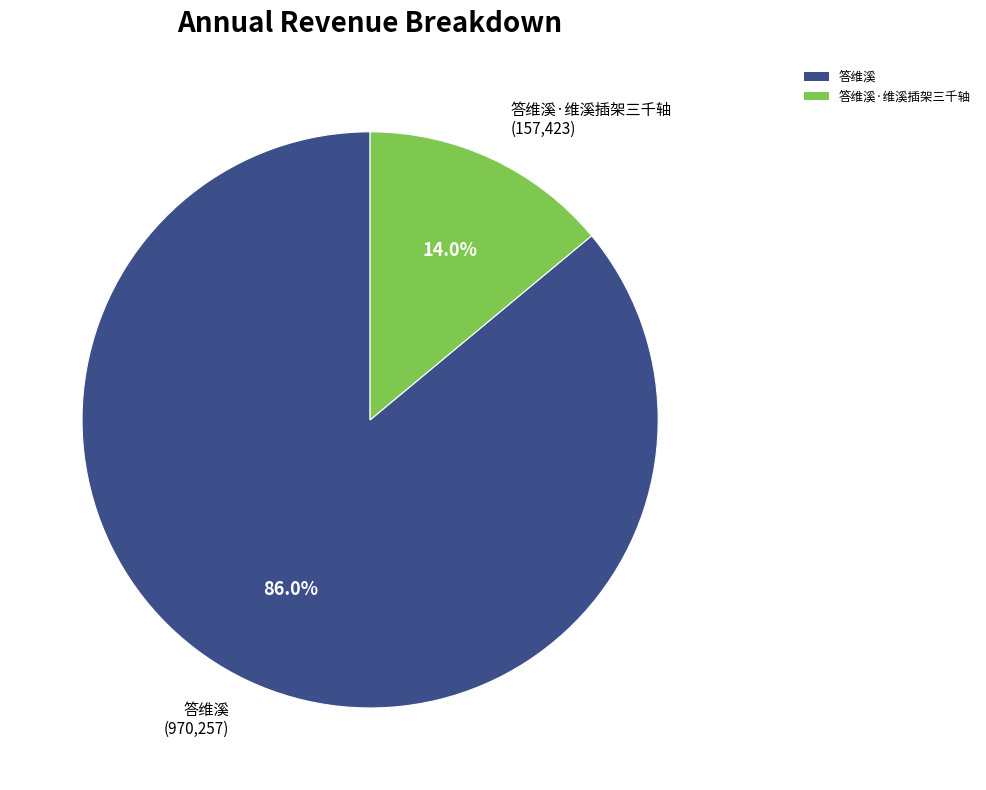

How many slices are in this pie chart?

2